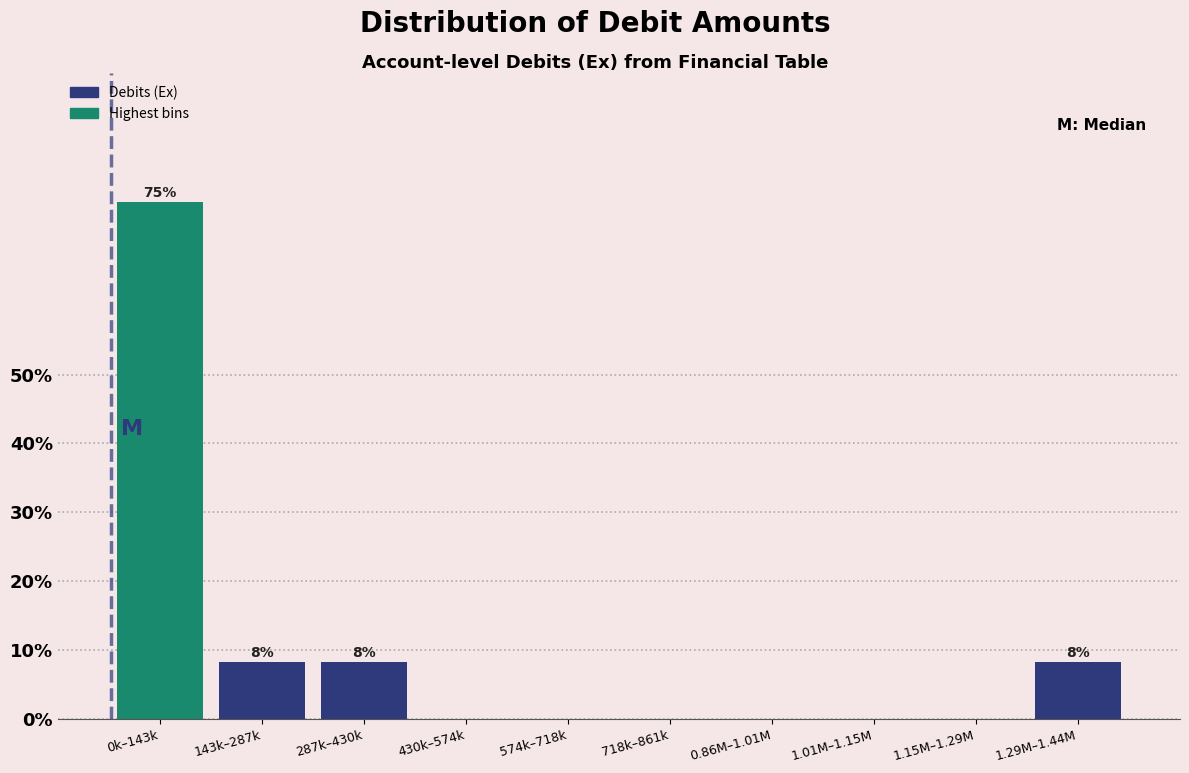

Reading left to right, list all the values displayed in this chart.

0k–143k=75.0	143k–287k=8.3	287k–430k=8.3	430k–574k=0.0	574k–718k=0.0	718k–861k=0.0	0.86M–1.01M=0.0	1.01M–1.15M=0.0	1.15M–1.29M=0.0	1.29M–1.44M=8.3